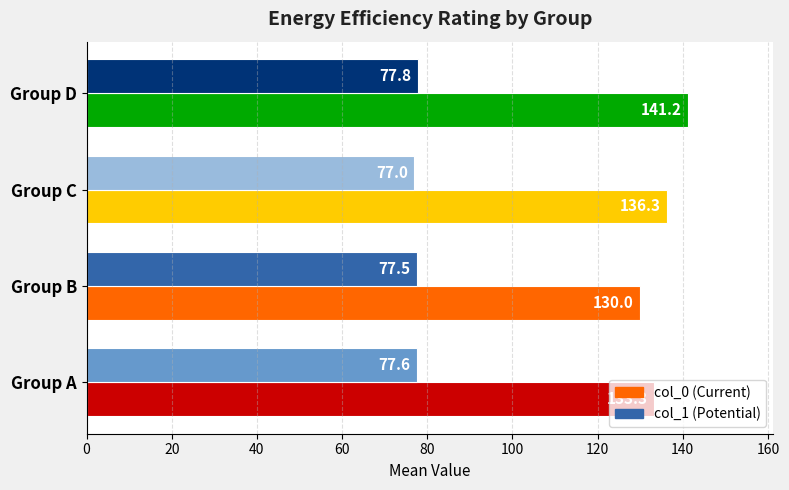

What is the difference between the highest and lowest values at Group D?

63.4